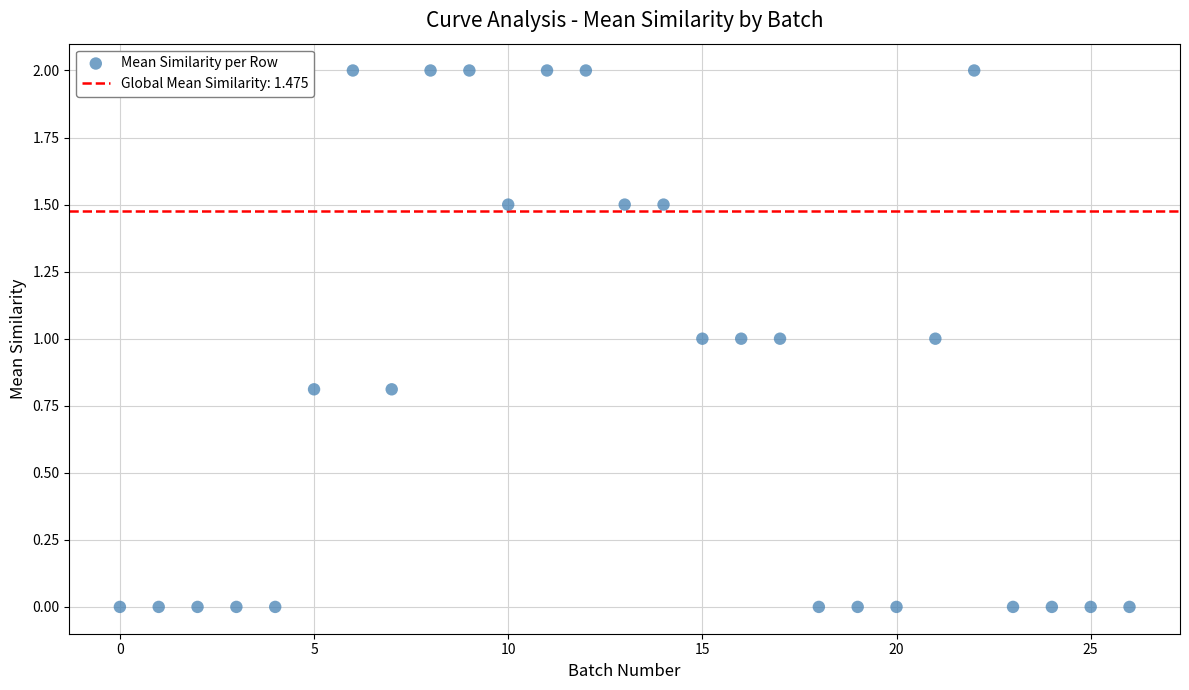

What is the range of Y values (max minus min)?

2.0